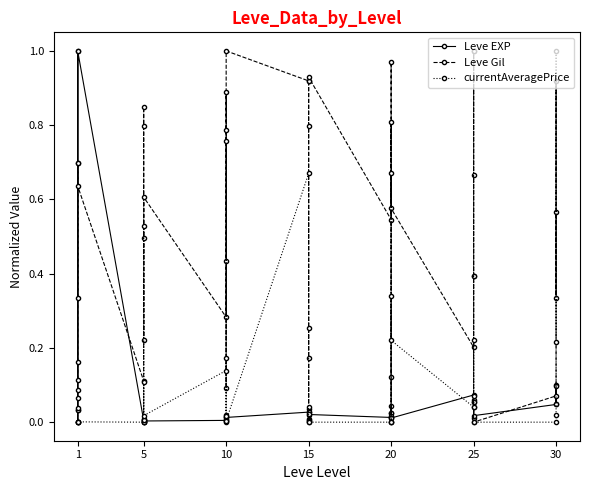

Rank the series by their maximum value, from lowest to highest.

Leve EXP, Leve Gil, currentAveragePrice